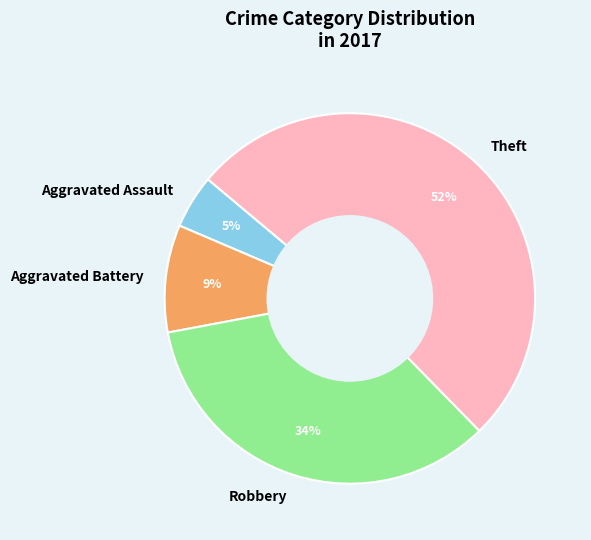

How many segments does this pie chart have?

4